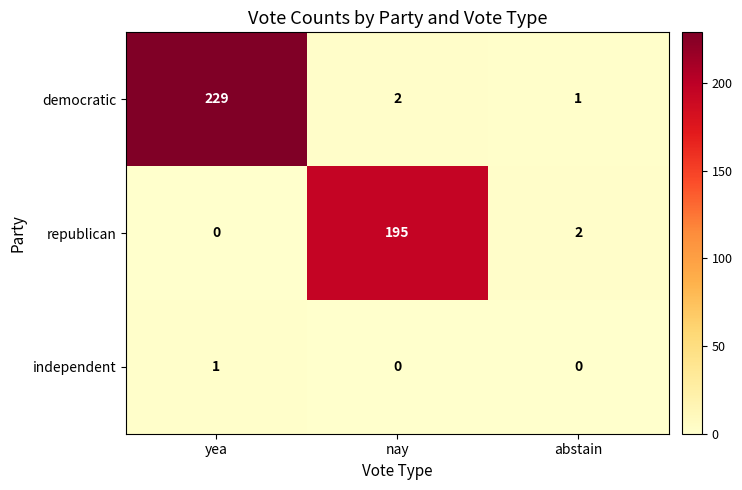

Rank the series by their average value, from highest to lowest.

democratic, republican, independent